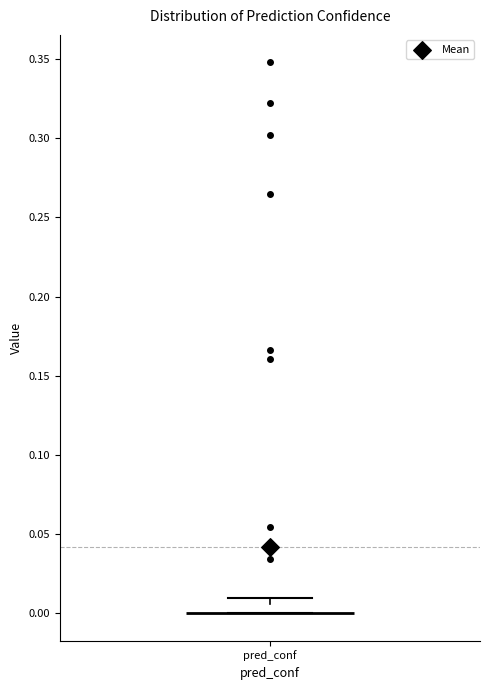

Where is the lower edge of the box for pred_conf on the y-axis? The values are not printed on the chart, so give them approximately, as read against the axis.

0.000